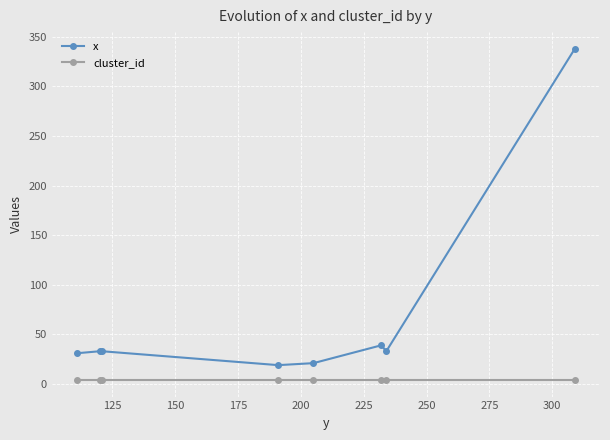

What is the value of the x point at the 7th from the left?

33